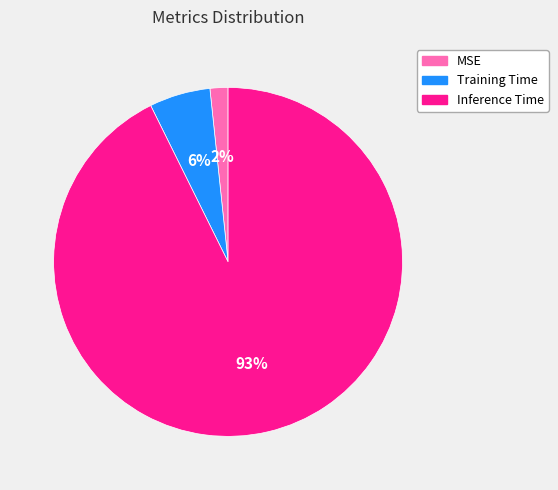

Is the sum of Inference Time and Training Time greater than half?

Yes